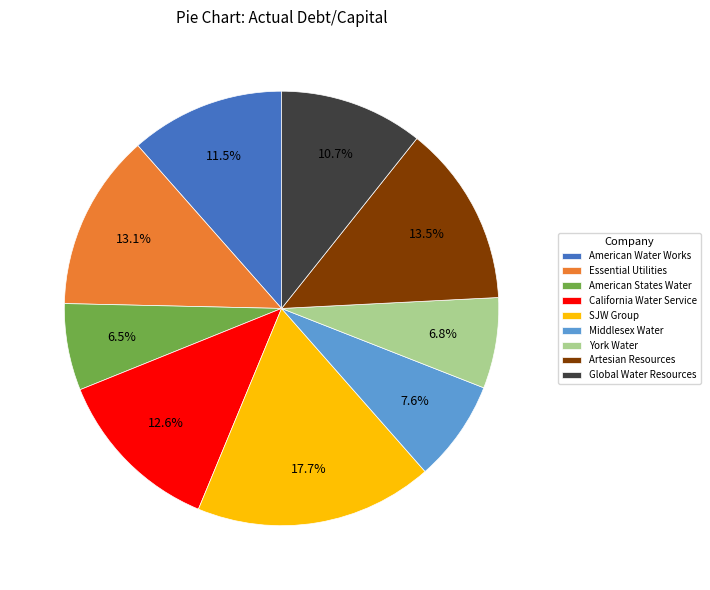

How many segments does this pie chart have?

9